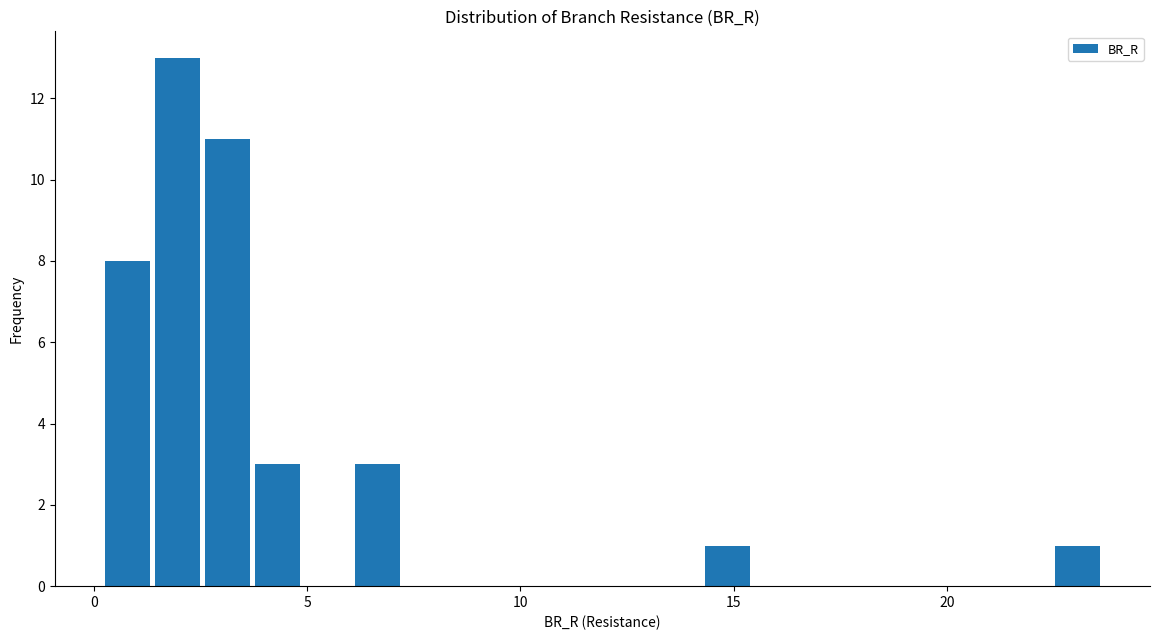

Read against the x-axis, roughly where is the centre of the tallest bar?

2.0